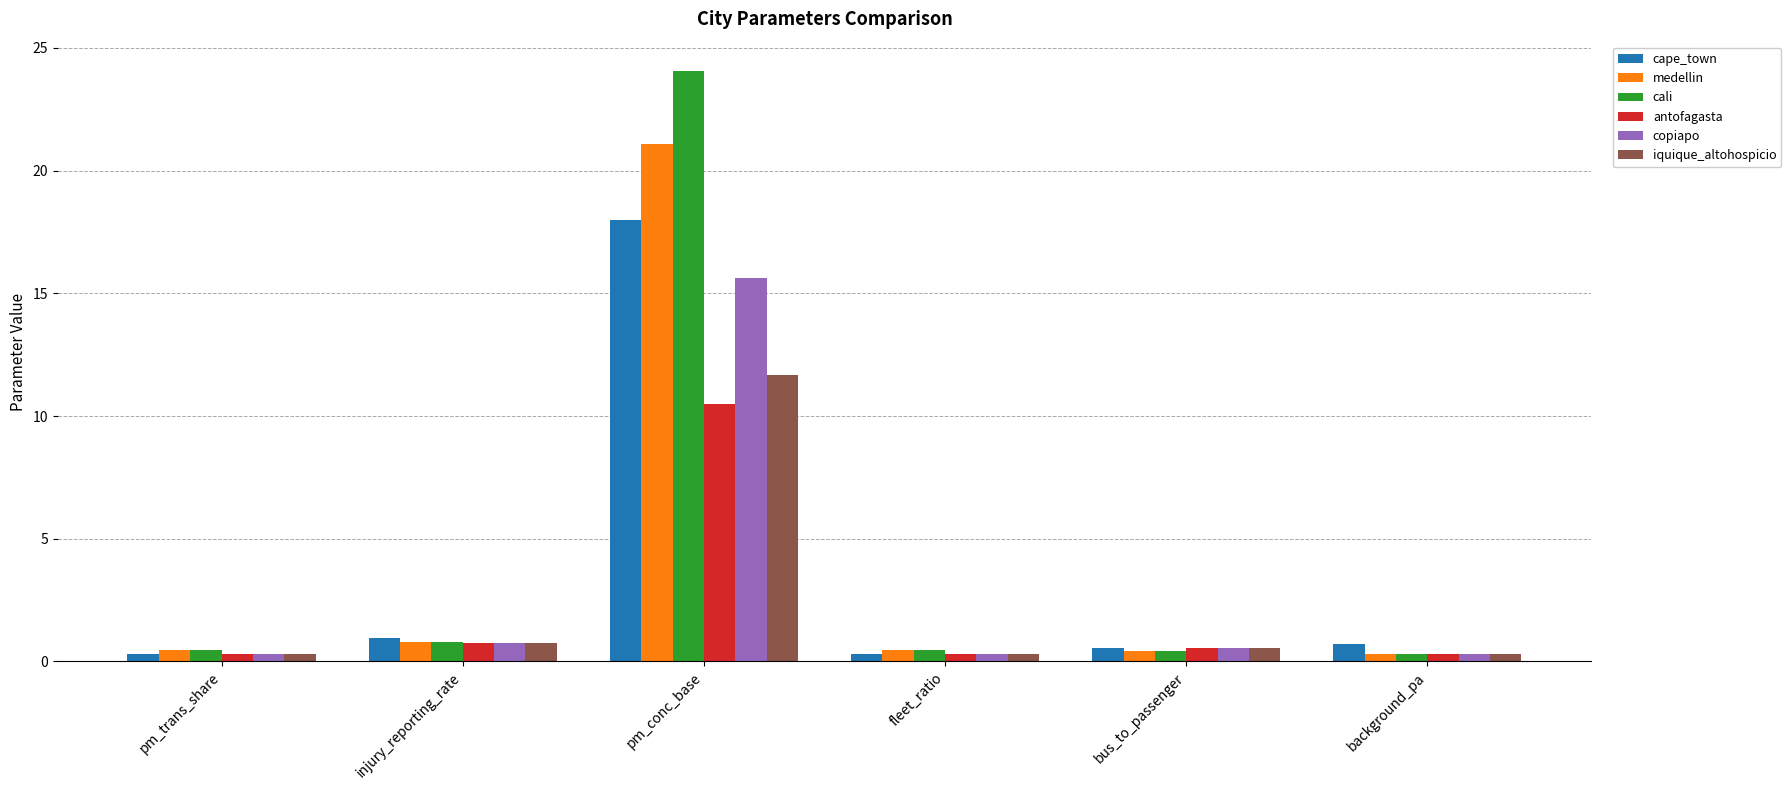

The cali series shows 0.4 at bus_to_passenger. True or false?

True